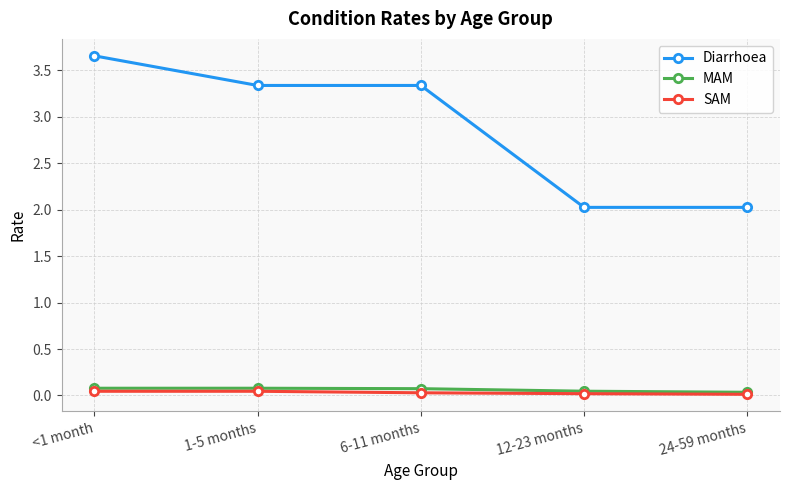

True or false: MAM has a value of 0.1 at 1-5 months.

True